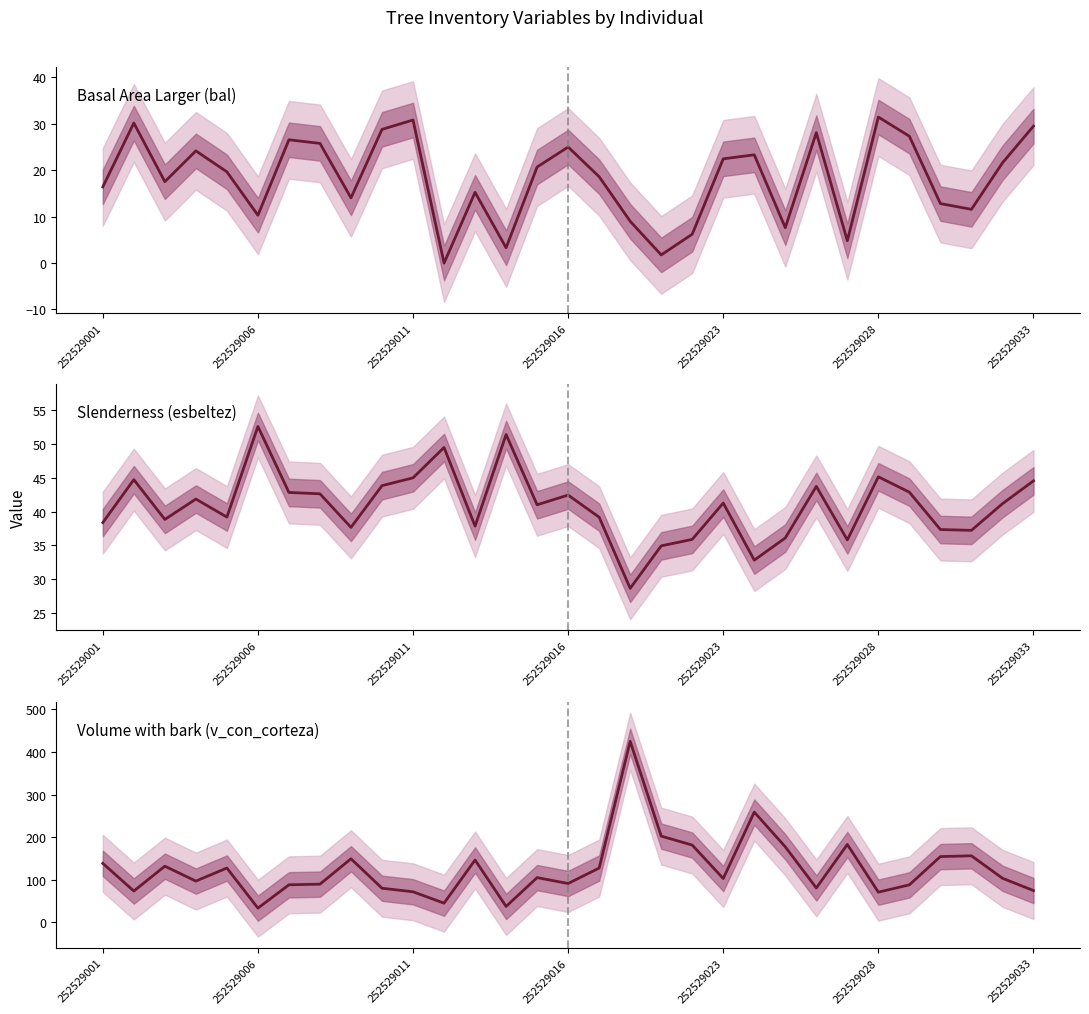

How many data points in Basal Area Larger (bal) are above 19?

16